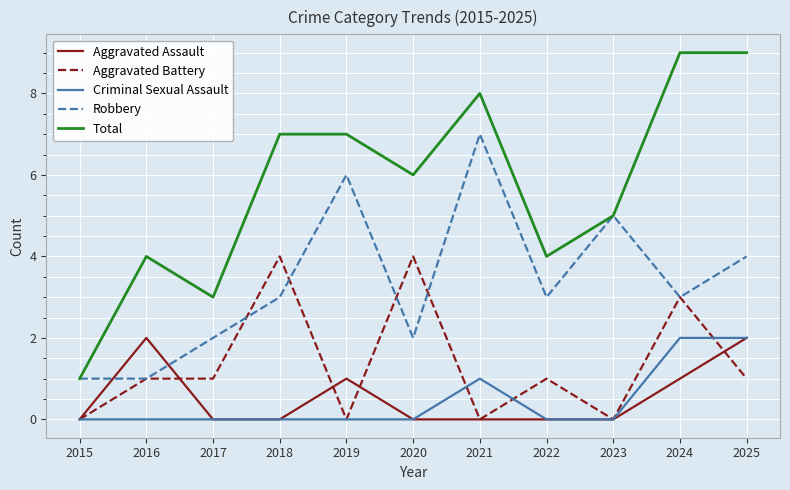

What are all the series names shown in the legend?

Aggravated Assault, Aggravated Battery, Criminal Sexual Assault, Robbery, Total